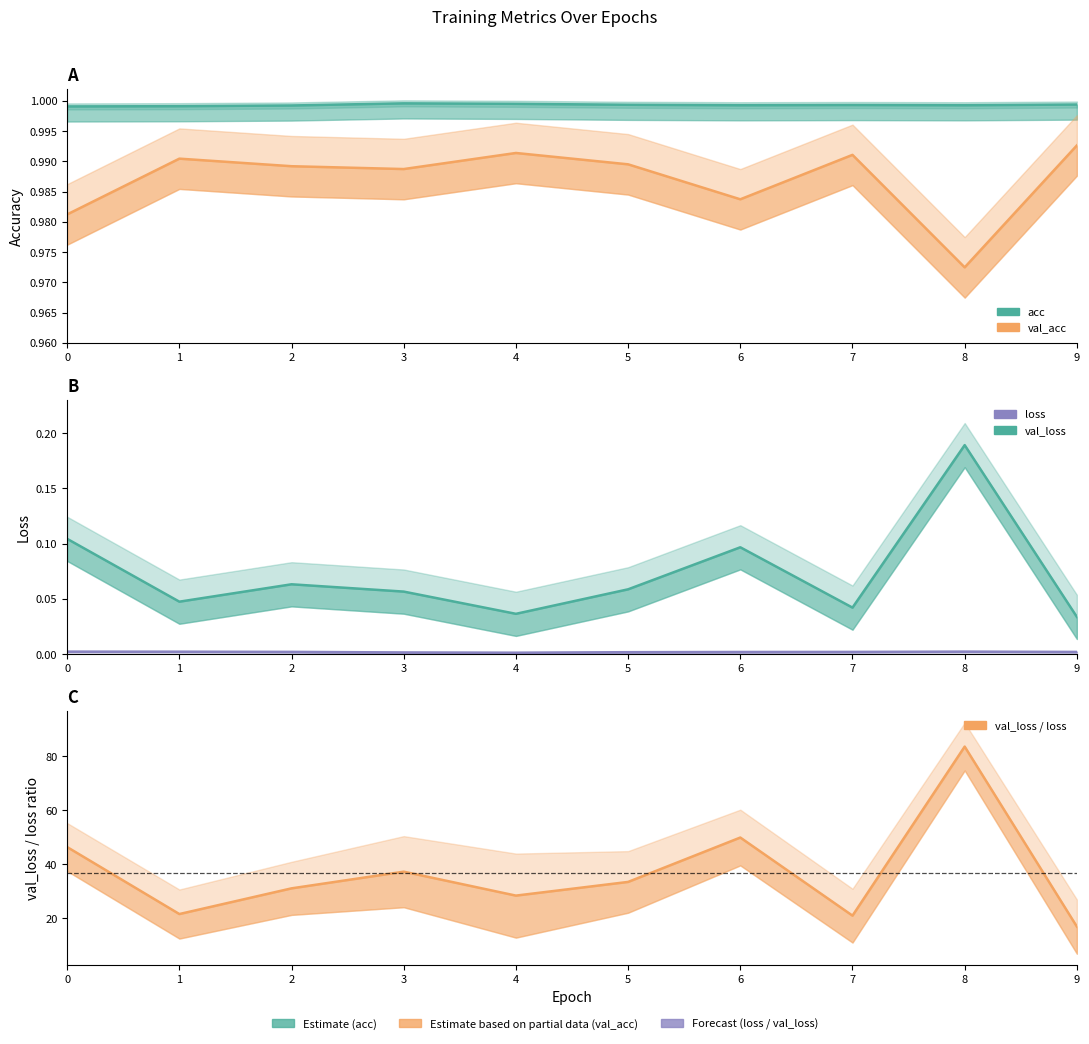

Reading right to left, transcribe all the data shown in this chart.

acc: 9=1.0	8=1.0	7=1.0	6=1.0	5=1.0	4=1.0	3=1.0	2=1.0	1=1.0	0=1.0
val_acc: 9=1.0	8=1.0	7=1.0	6=1.0	5=1.0	4=1.0	3=1.0	2=1.0	1=1.0	0=1.0
loss: 9=0.0	8=0.0	7=0.0	6=0.0	5=0.0	4=0.0	3=0.0	2=0.0	1=0.0	0=0.0
val_loss: 9=0.0	8=0.2	7=0.0	6=0.1	5=0.1	4=0.0	3=0.1	2=0.1	1=0.0	0=0.1
val_loss / loss: 9=16.9	8=83.6	7=21.0	6=49.9	5=33.5	4=28.4	3=37.3	2=31.1	1=21.6	0=46.4